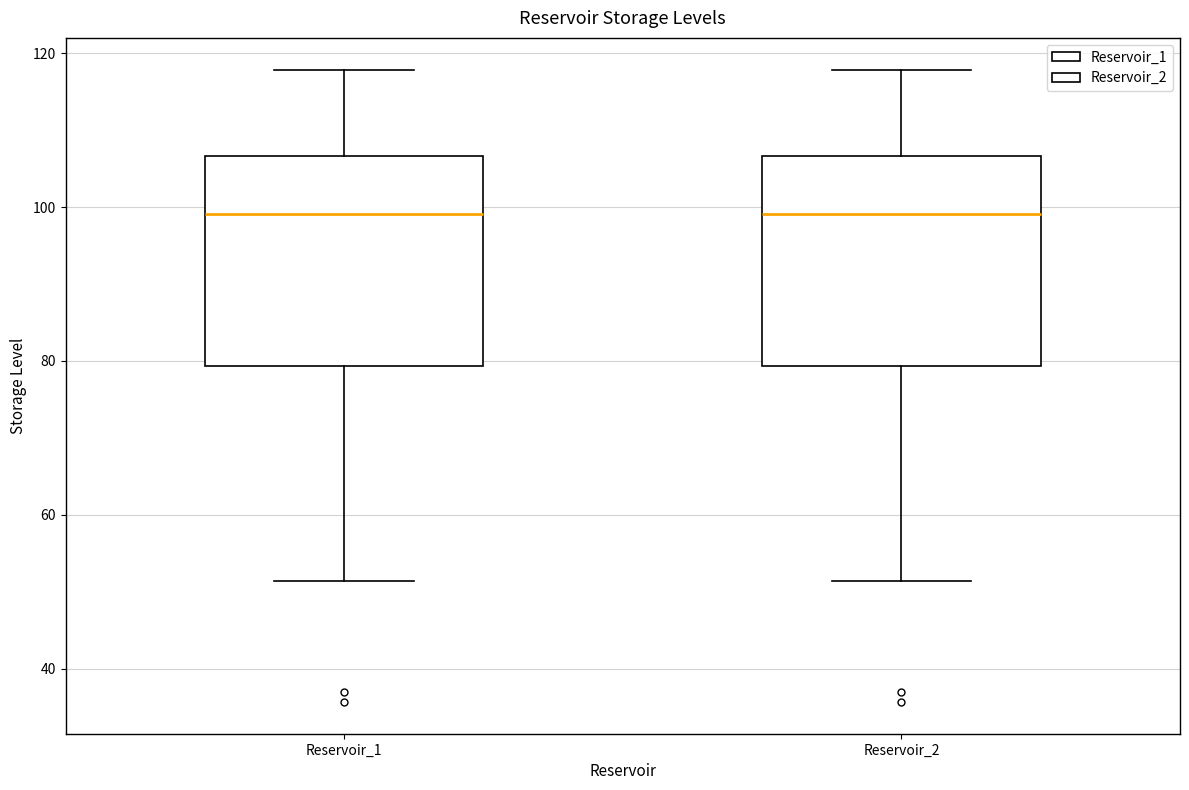

Where does the upper whisker of the box for Reservoir_1 end on the y-axis? The values are not printed on the chart, so give them approximately, as read against the axis.

118